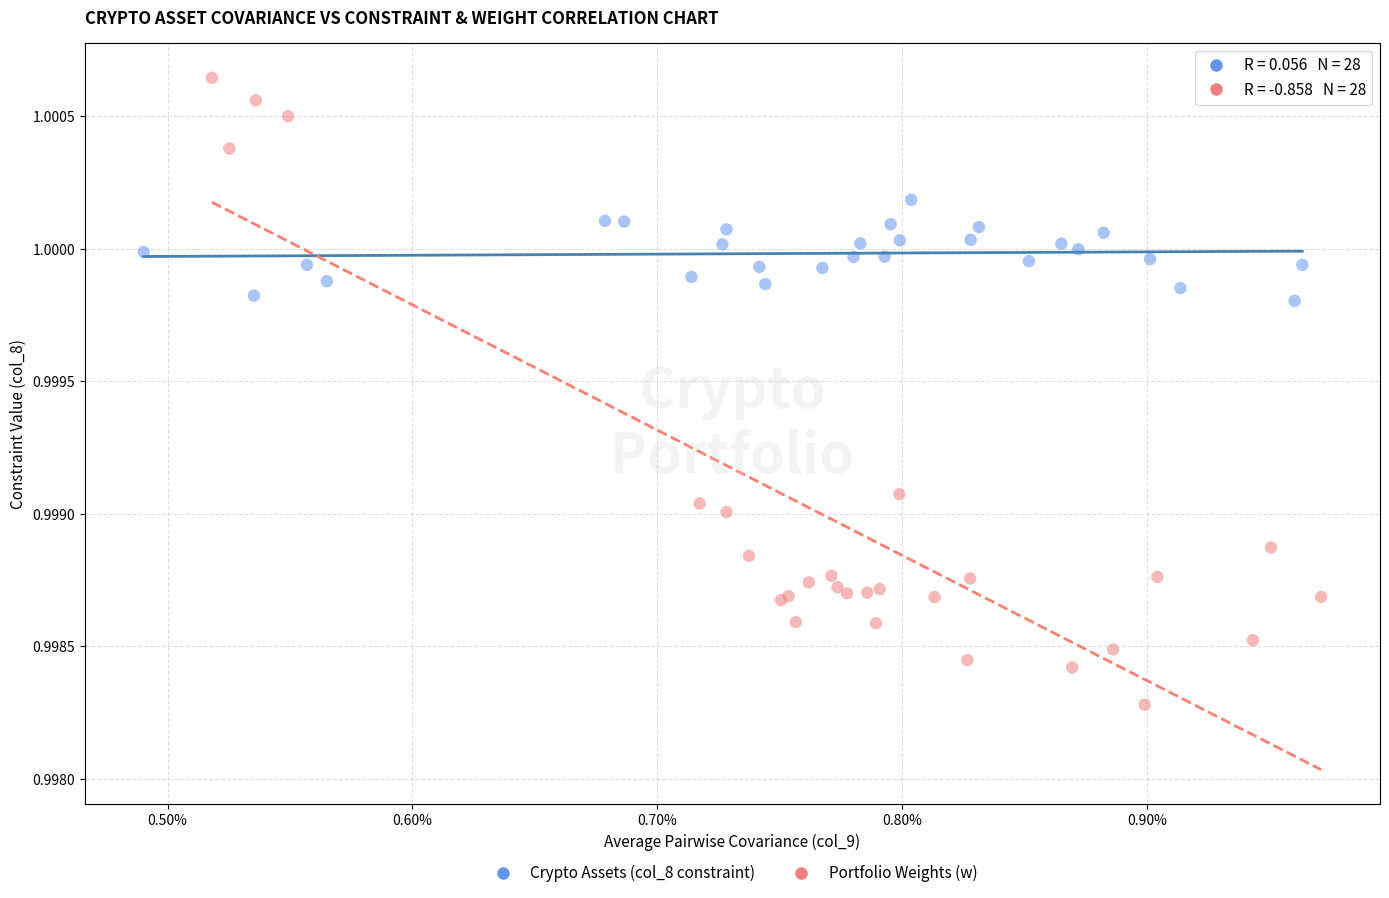

Which series contains the highest Y value?

Portfolio Weights (w)